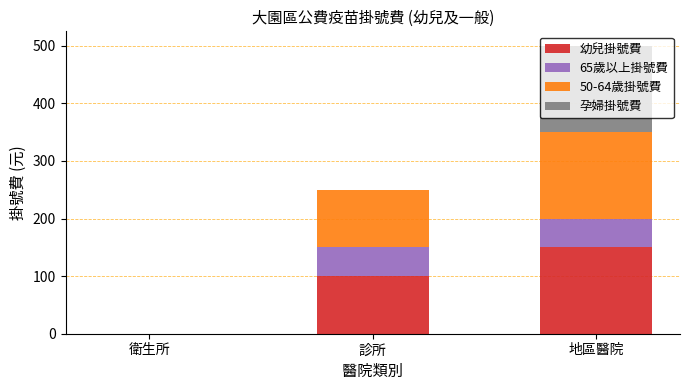

At which category is the sum across all series the highest?

地區醫院